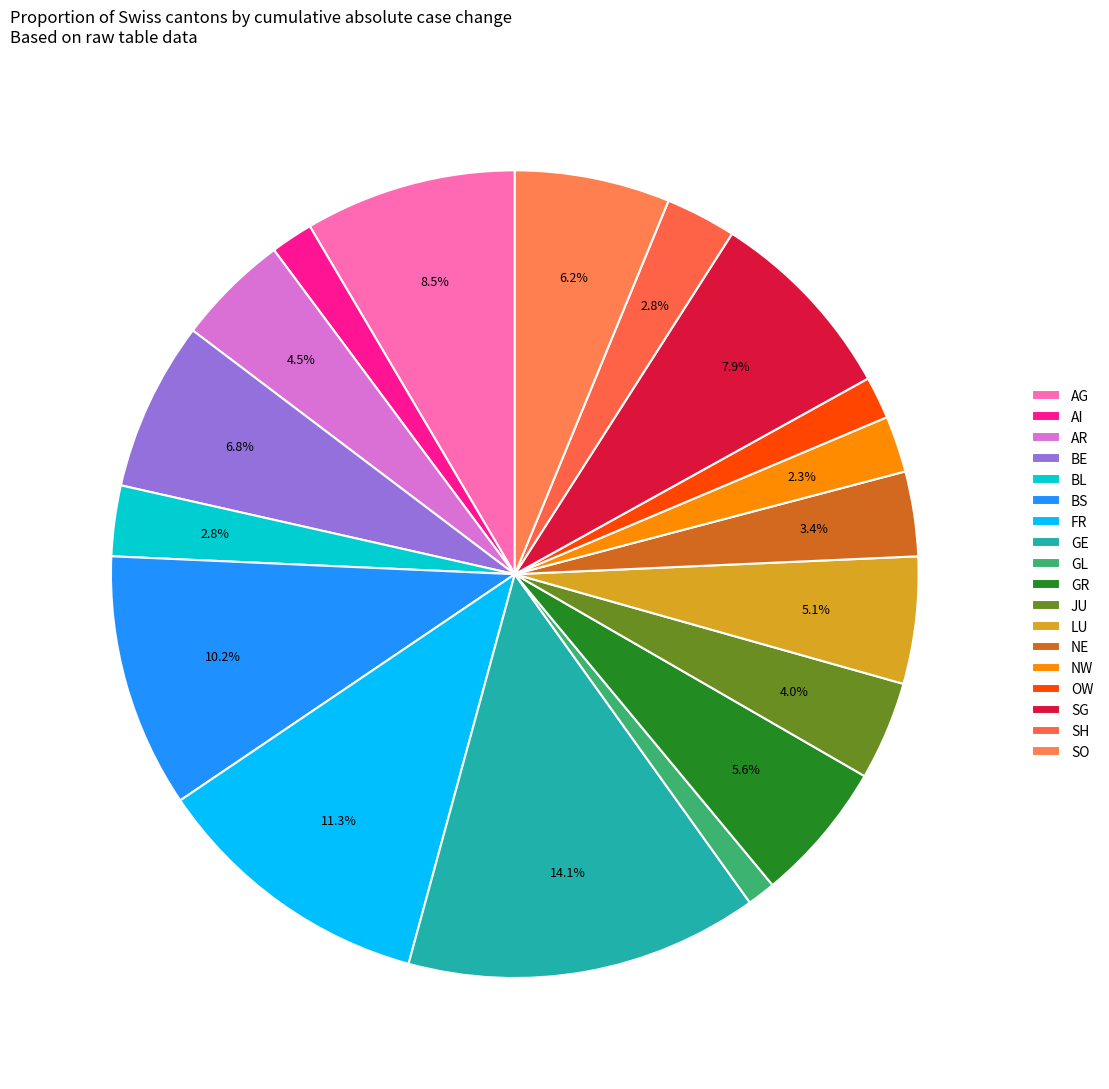

True or false: GE accounts for 22% of the total.

False